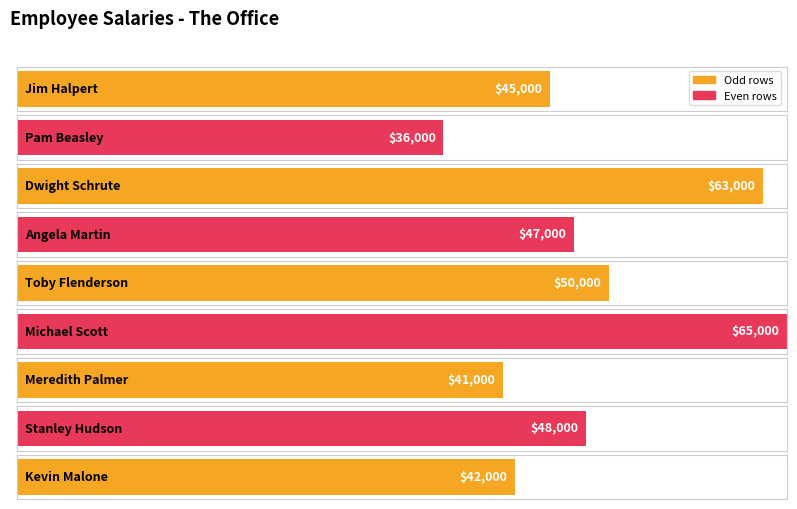

At which category does the chart reach its minimum across all series?

Pam Beasley